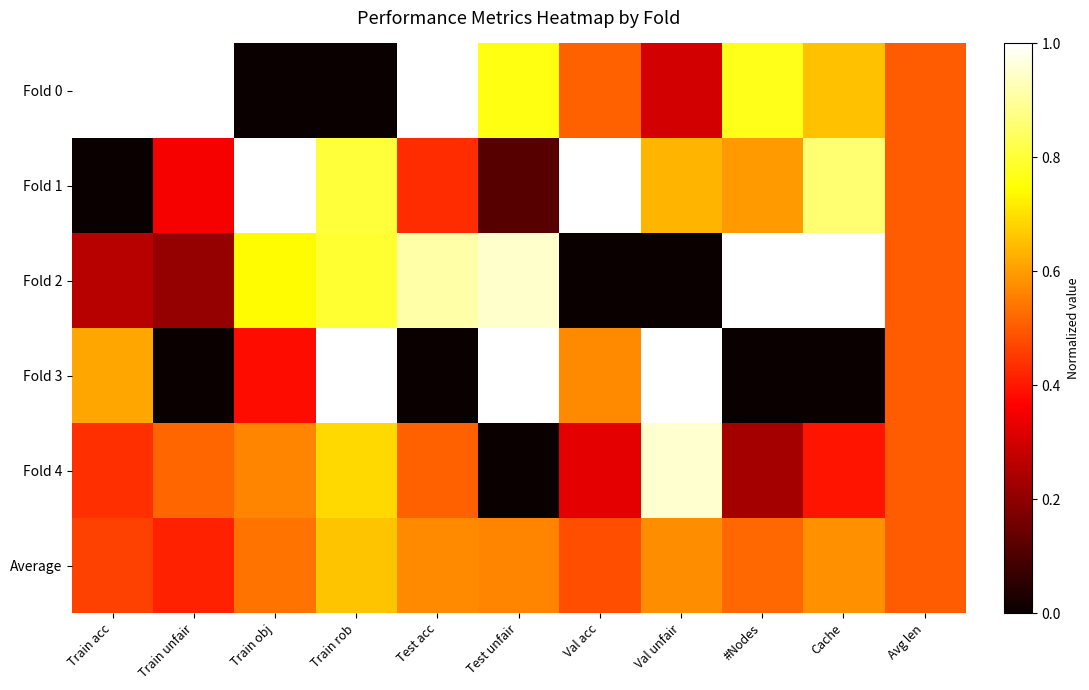

Which series has the largest total across all categories?

Fold 0